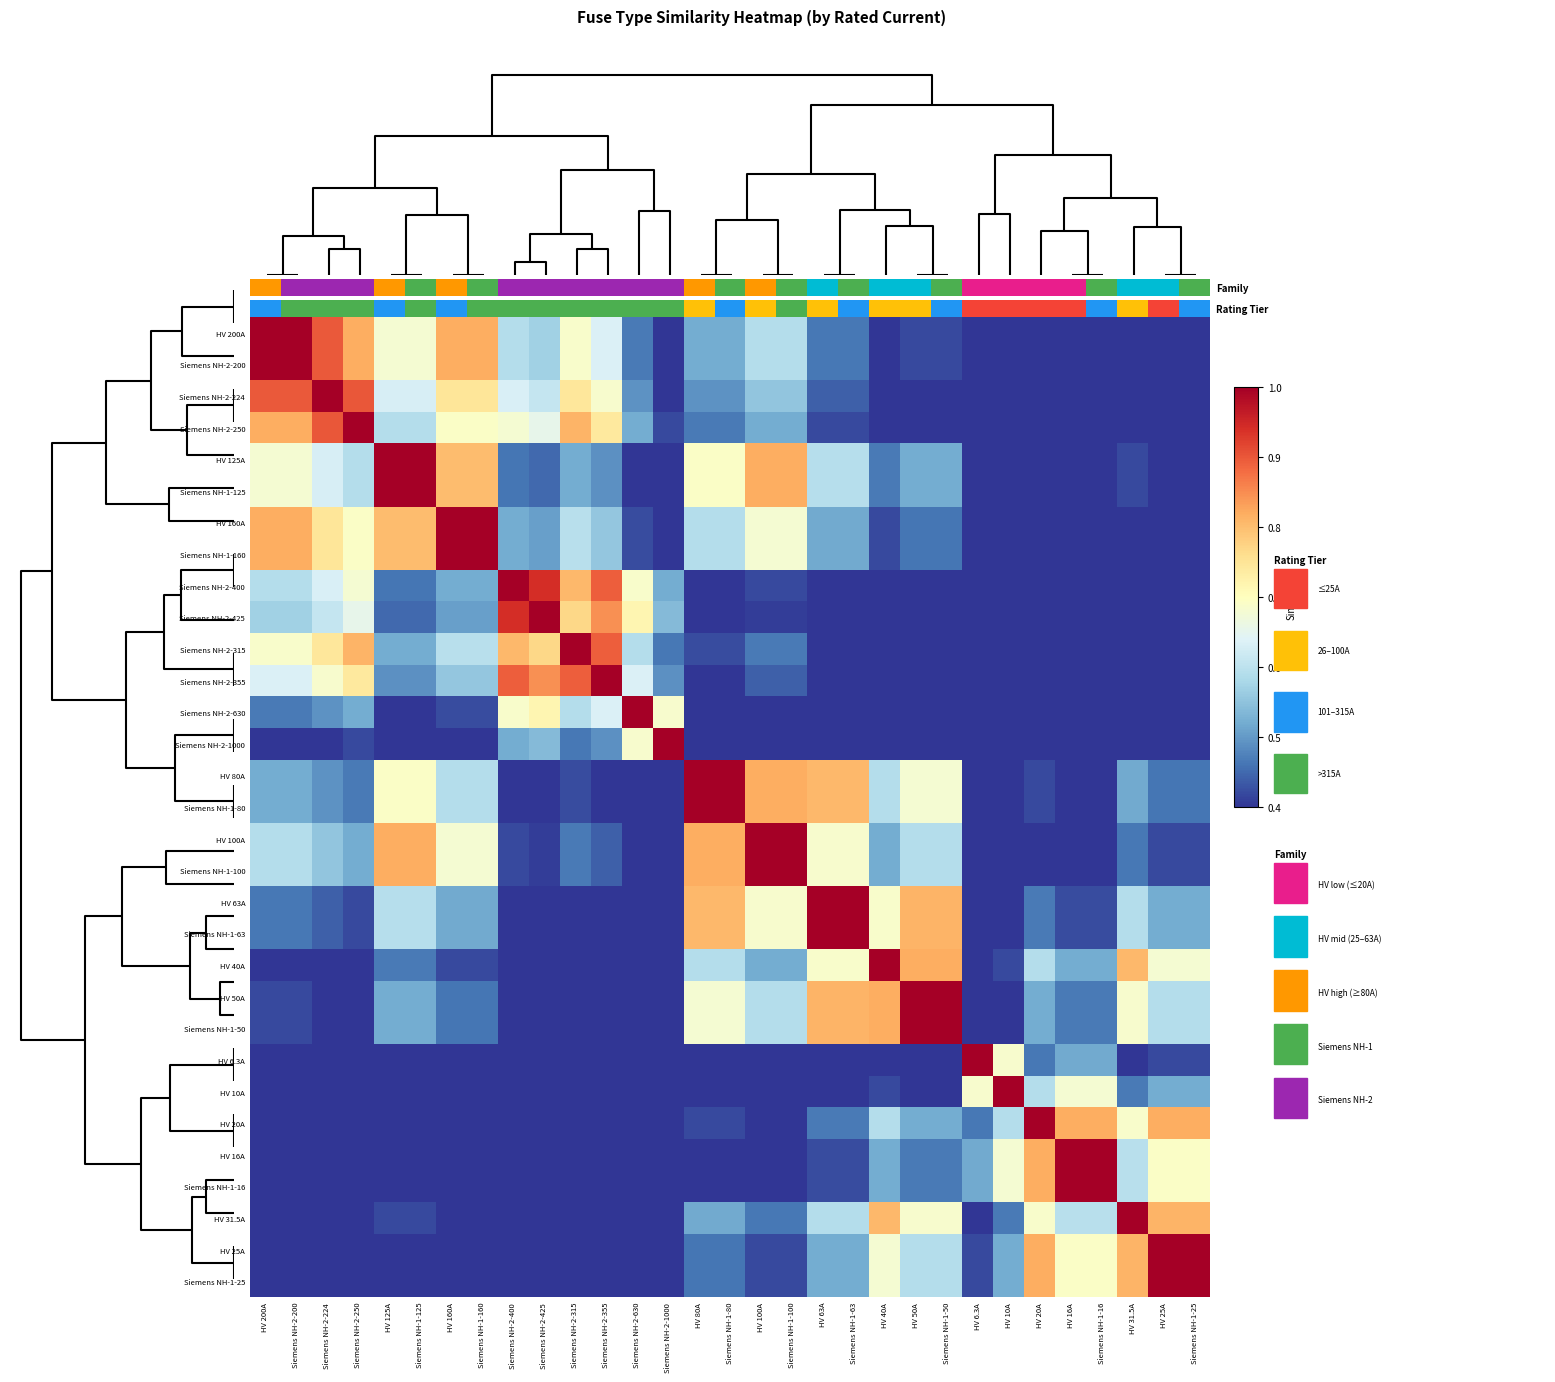

How many data points does each series have?

31